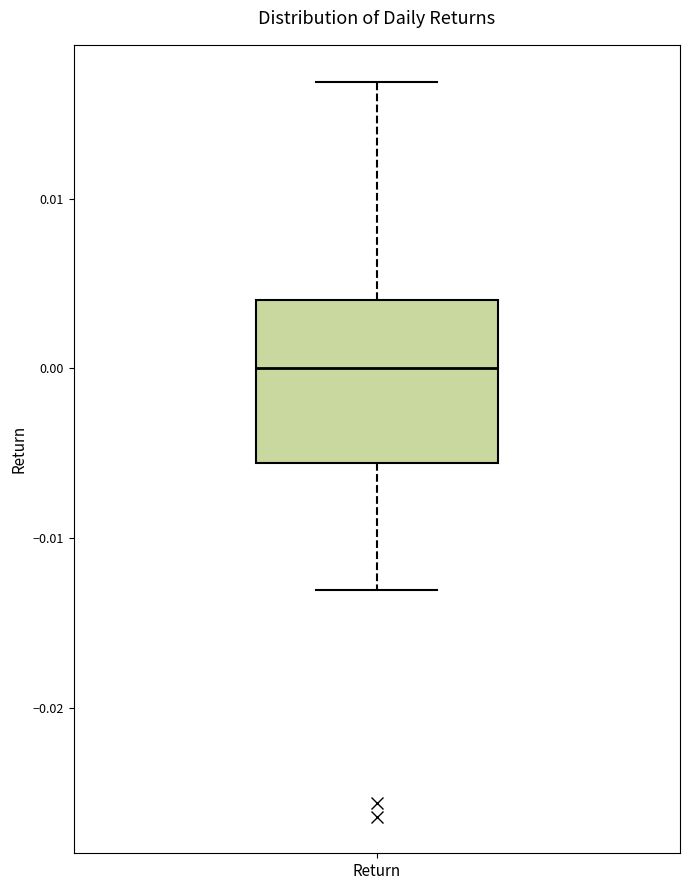

Read this box plot against the y-axis: the position of the median line, the range covered by the box, and the ends of both whiskers. The values are not printed on the chart, so give them approximately, as read against the axis.

median 0.000, box -0.006 to 0.004, whiskers -0.013 to 0.017